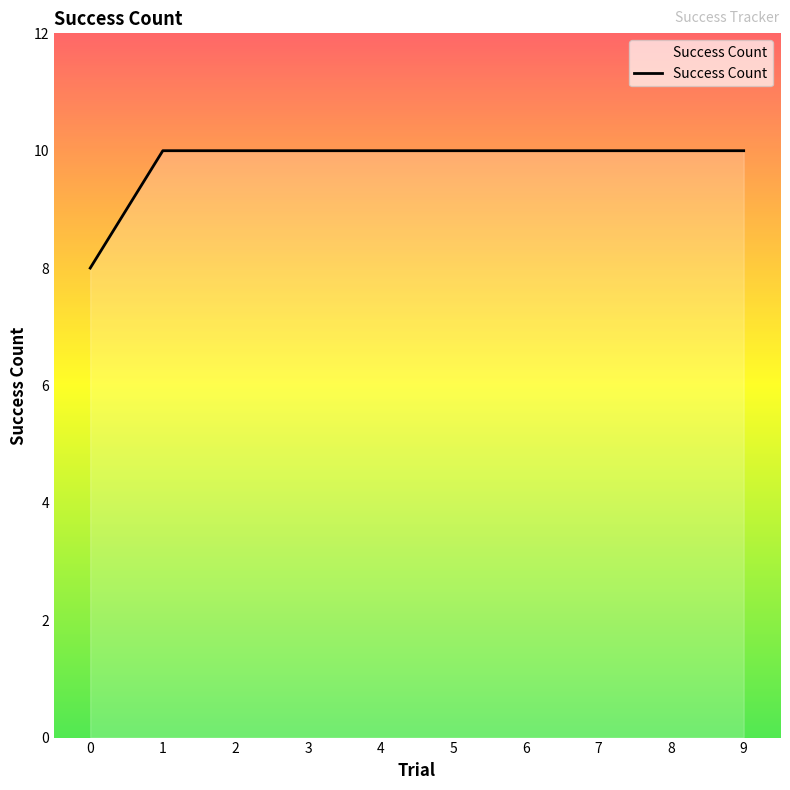

What is the smallest value displayed?

8